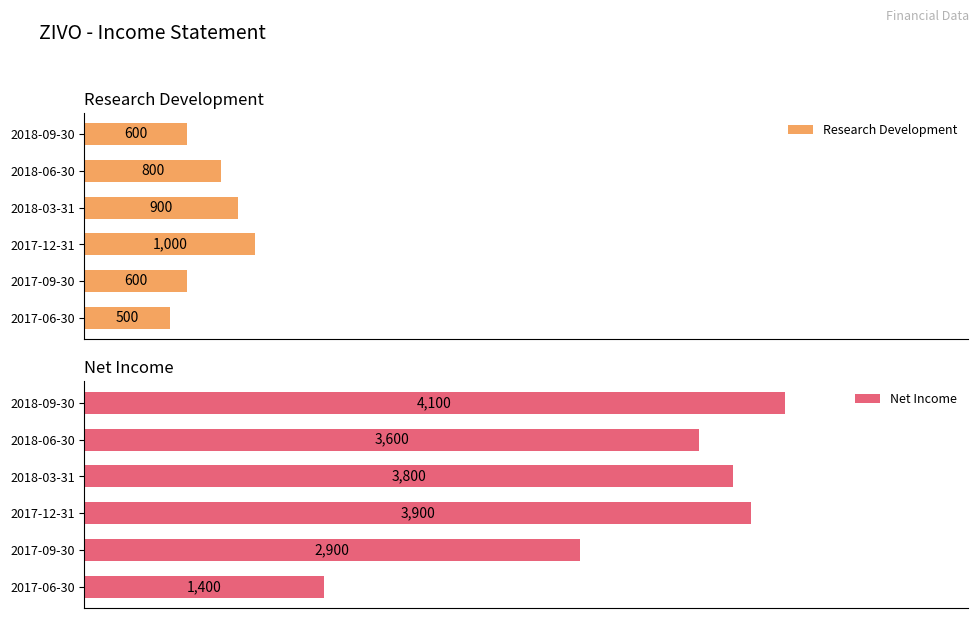

Rank the categories by Net Income value from highest to lowest.

2018-09-30, 2017-12-31, 2018-03-31, 2018-06-30, 2017-09-30, 2017-06-30